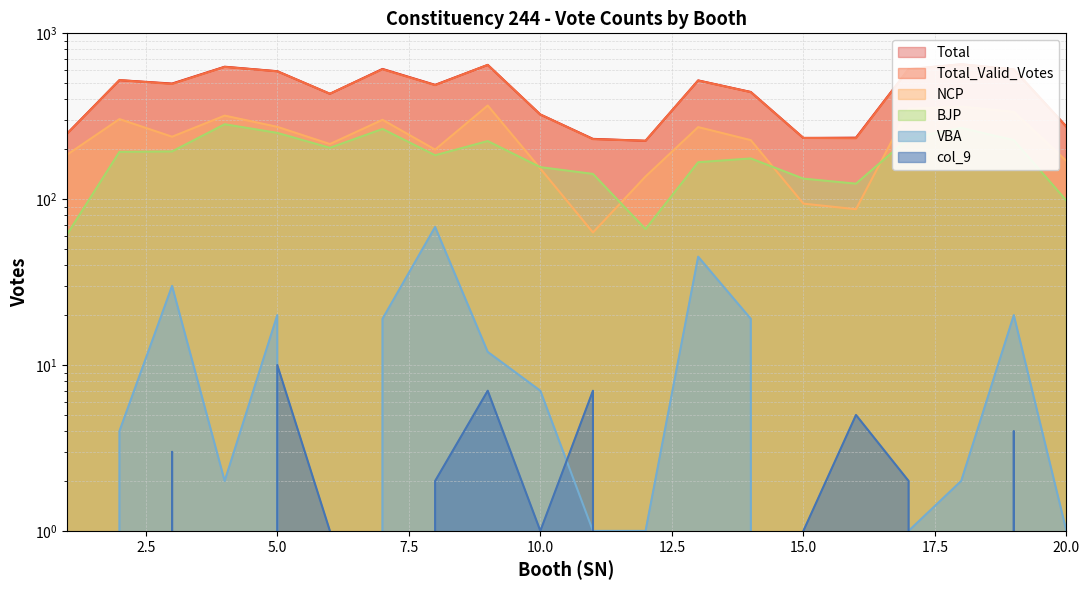

How many values in the Total series exceed 498?

9